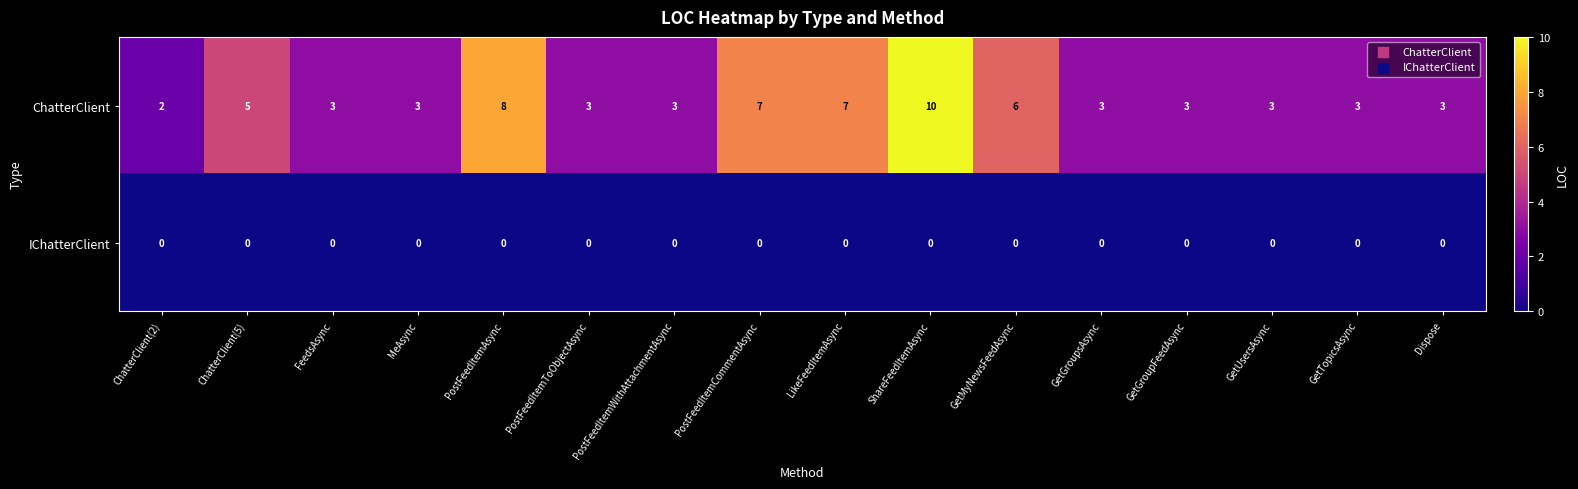

Rank the series by their maximum value, from lowest to highest.

IChatterClient, ChatterClient